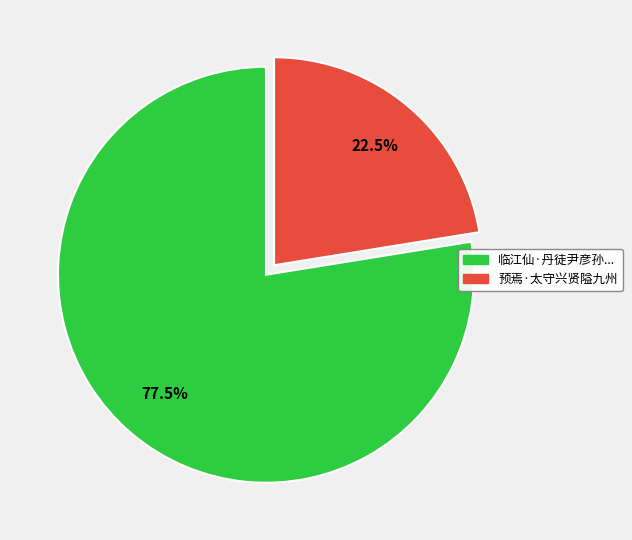

Is there a majority slice in this chart?

Yes